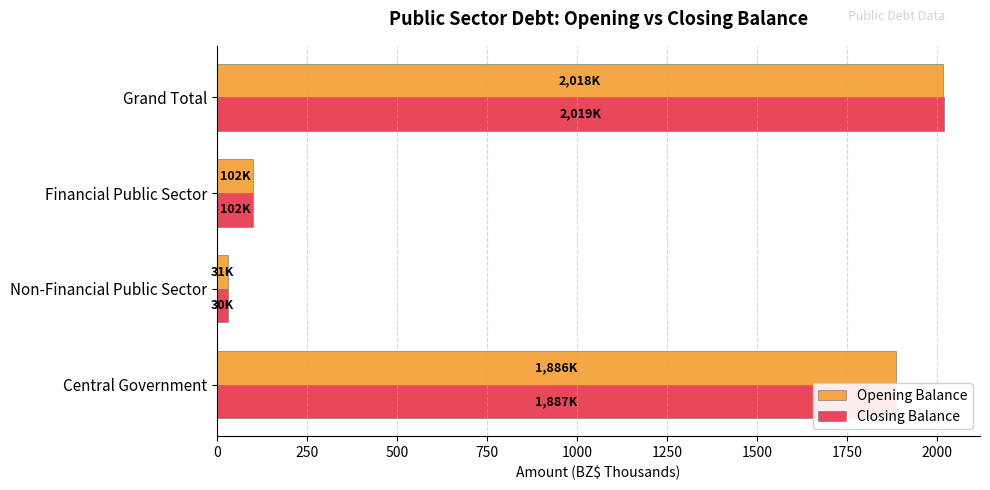

What is the difference between the Closing Balance values at Central Government and Financial Public Sector?

1785.7